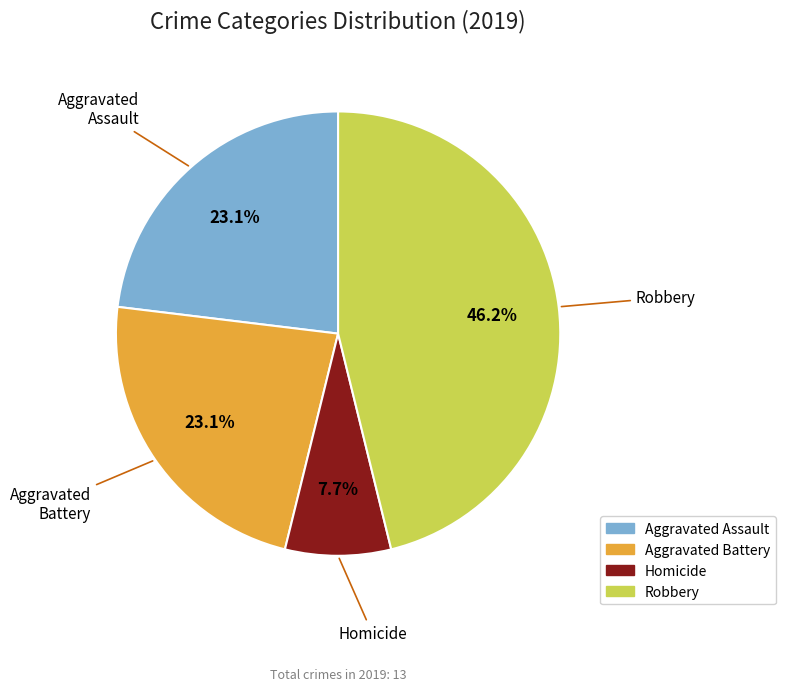

How many slices are in this pie chart?

4